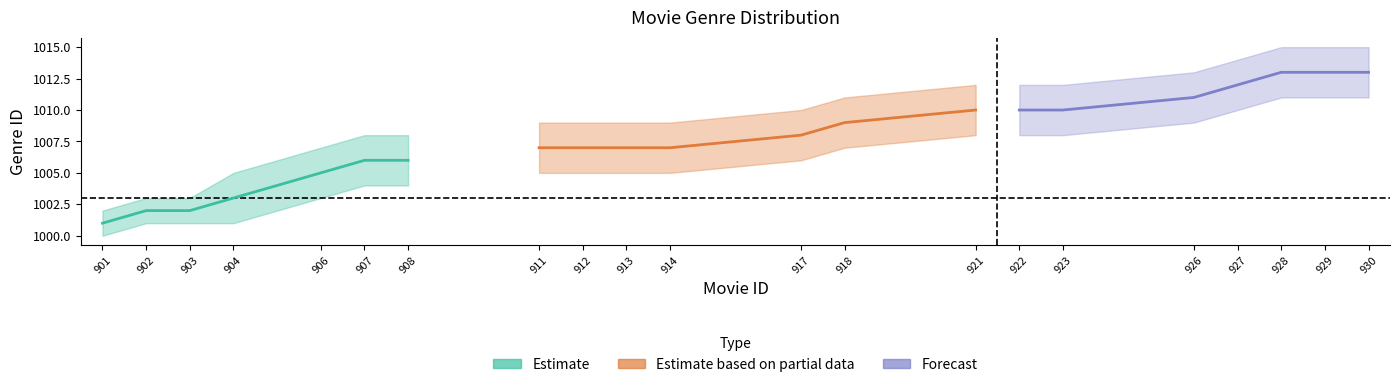

What is the sum of all Forecast values?

7082